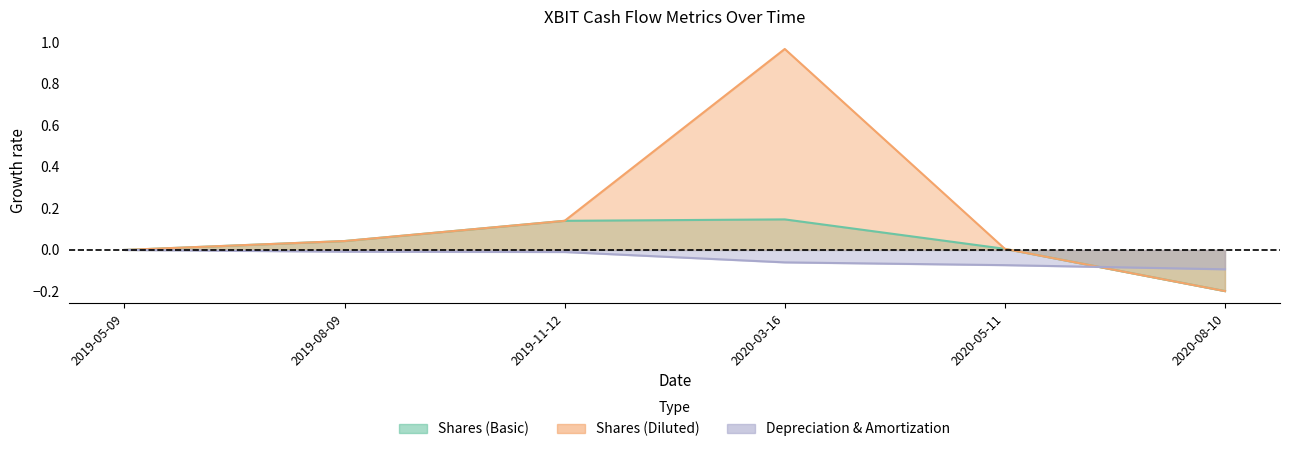

At how many categories does at least one series exceed 0?

4